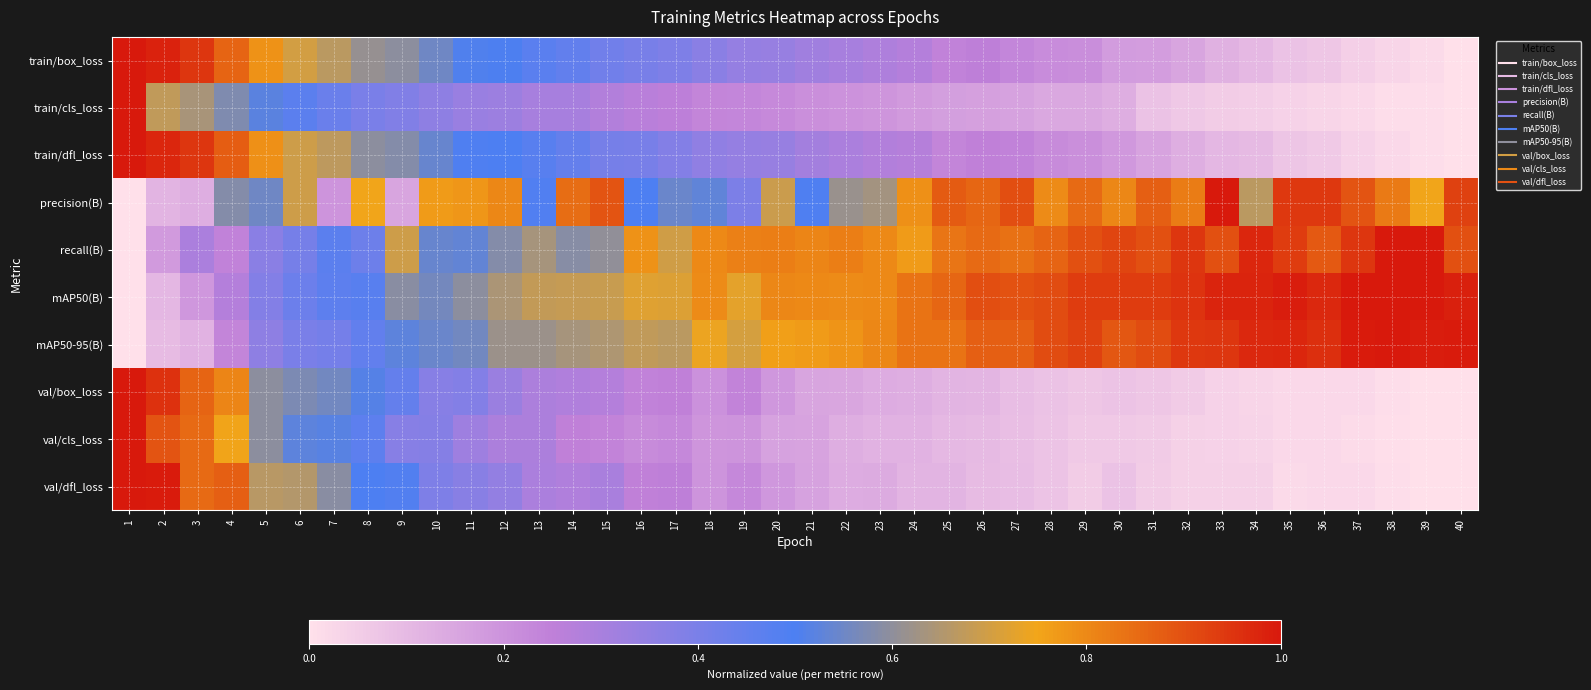

Reading left to right, list all the values displayed in this chart.

train/box_loss: 1=1.0	2=1.0	3=0.9	4=0.9	5=0.8	6=0.7	7=0.7	8=0.6	9=0.6	10=0.6	11=0.5	12=0.5	13=0.5	14=0.5	15=0.4	16=0.4	17=0.4	18=0.4	19=0.3	20=0.3	21=0.3	22=0.3	23=0.3	24=0.3	25=0.2	26=0.3	27=0.2	28=0.2	29=0.2	30=0.2	31=0.2	32=0.2	33=0.1	34=0.1	35=0.1	36=0.1	37=0.0	38=0.0	39=0.0	40=0.0
train/cls_loss: 1=1.0	2=0.7	3=0.6	4=0.6	5=0.5	6=0.5	7=0.4	8=0.4	9=0.4	10=0.4	11=0.3	12=0.3	13=0.3	14=0.3	15=0.3	16=0.3	17=0.3	18=0.2	19=0.2	20=0.2	21=0.2	22=0.2	23=0.2	24=0.2	25=0.2	26=0.2	27=0.2	28=0.1	29=0.1	30=0.1	31=0.1	32=0.1	33=0.1	34=0.0	35=0.0	36=0.0	37=0.0	38=0.0	39=0.0	40=0.0
train/dfl_loss: 1=1.0	2=1.0	3=0.9	4=0.9	5=0.8	6=0.7	7=0.7	8=0.6	9=0.6	10=0.5	11=0.5	12=0.5	13=0.5	14=0.4	15=0.4	16=0.4	17=0.4	18=0.4	19=0.3	20=0.3	21=0.3	22=0.3	23=0.3	24=0.3	25=0.2	26=0.2	27=0.2	28=0.2	29=0.2	30=0.2	31=0.2	32=0.1	33=0.1	34=0.1	35=0.1	36=0.1	37=0.0	38=0.0	39=0.0	40=0.0
precision(B): 1=0.0	2=0.1	3=0.1	4=0.6	5=0.6	6=0.7	7=0.2	8=0.7	9=0.2	10=0.8	11=0.8	12=0.8	13=0.5	14=0.8	15=0.9	16=0.5	17=0.5	18=0.5	19=0.4	20=0.7	21=0.5	22=0.6	23=0.6	24=0.8	25=0.9	26=0.9	27=0.9	28=0.8	29=0.9	30=0.8	31=0.9	32=0.8	33=1.0	34=0.7	35=0.9	36=0.9	37=0.9	38=0.8	39=0.7	40=0.9
recall(B): 1=0.0	2=0.2	3=0.3	4=0.2	5=0.4	6=0.4	7=0.5	8=0.4	9=0.7	10=0.5	11=0.5	12=0.6	13=0.6	14=0.6	15=0.6	16=0.8	17=0.7	18=0.8	19=0.8	20=0.8	21=0.8	22=0.8	23=0.8	24=0.8	25=0.8	26=0.9	27=0.8	28=0.9	29=0.9	30=0.9	31=0.9	32=0.9	33=0.9	34=1.0	35=0.9	36=0.9	37=0.9	38=1.0	39=1.0	40=0.9
mAP50(B): 1=0.0	2=0.1	3=0.2	4=0.3	5=0.4	6=0.4	7=0.5	8=0.5	9=0.6	10=0.6	11=0.6	12=0.6	13=0.7	14=0.7	15=0.7	16=0.7	17=0.7	18=0.8	19=0.7	20=0.8	21=0.8	22=0.8	23=0.8	24=0.8	25=0.9	26=0.9	27=0.9	28=0.9	29=0.9	30=0.9	31=0.9	32=1.0	33=1.0	34=1.0	35=1.0	36=1.0	37=1.0	38=1.0	39=1.0	40=1.0
mAP50-95(B): 1=0.0	2=0.1	3=0.1	4=0.2	5=0.4	6=0.4	7=0.4	8=0.5	9=0.5	10=0.5	11=0.6	12=0.6	13=0.6	14=0.6	15=0.6	16=0.7	17=0.7	18=0.7	19=0.7	20=0.8	21=0.8	22=0.8	23=0.8	24=0.8	25=0.8	26=0.9	27=0.9	28=0.9	29=0.9	30=0.9	31=0.9	32=0.9	33=0.9	34=1.0	35=1.0	36=1.0	37=1.0	38=1.0	39=1.0	40=1.0
val/box_loss: 1=1.0	2=1.0	3=0.9	4=0.8	5=0.6	6=0.6	7=0.6	8=0.5	9=0.4	10=0.4	11=0.4	12=0.3	13=0.3	14=0.3	15=0.3	16=0.2	17=0.2	18=0.2	19=0.2	20=0.2	21=0.2	22=0.1	23=0.1	24=0.1	25=0.1	26=0.1	27=0.1	28=0.1	29=0.1	30=0.1	31=0.1	32=0.1	33=0.0	34=0.0	35=0.0	36=0.0	37=0.0	38=0.0	39=0.0	40=0.0
val/cls_loss: 1=1.0	2=0.9	3=0.9	4=0.8	5=0.6	6=0.5	7=0.5	8=0.5	9=0.4	10=0.4	11=0.3	12=0.3	13=0.3	14=0.2	15=0.2	16=0.2	17=0.2	18=0.2	19=0.2	20=0.2	21=0.2	22=0.1	23=0.1	24=0.1	25=0.1	26=0.1	27=0.1	28=0.1	29=0.1	30=0.1	31=0.1	32=0.0	33=0.0	34=0.0	35=0.0	36=0.0	37=0.0	38=0.0	39=0.0	40=0.0
val/dfl_loss: 1=1.0	2=1.0	3=0.9	4=0.9	5=0.7	6=0.7	7=0.6	8=0.5	9=0.5	10=0.4	11=0.4	12=0.3	13=0.3	14=0.3	15=0.3	16=0.2	17=0.3	18=0.2	19=0.2	20=0.2	21=0.2	22=0.1	23=0.1	24=0.1	25=0.1	26=0.1	27=0.1	28=0.1	29=0.1	30=0.1	31=0.1	32=0.0	33=0.0	34=0.0	35=0.0	36=0.0	37=0.0	38=0.0	39=0.0	40=0.0